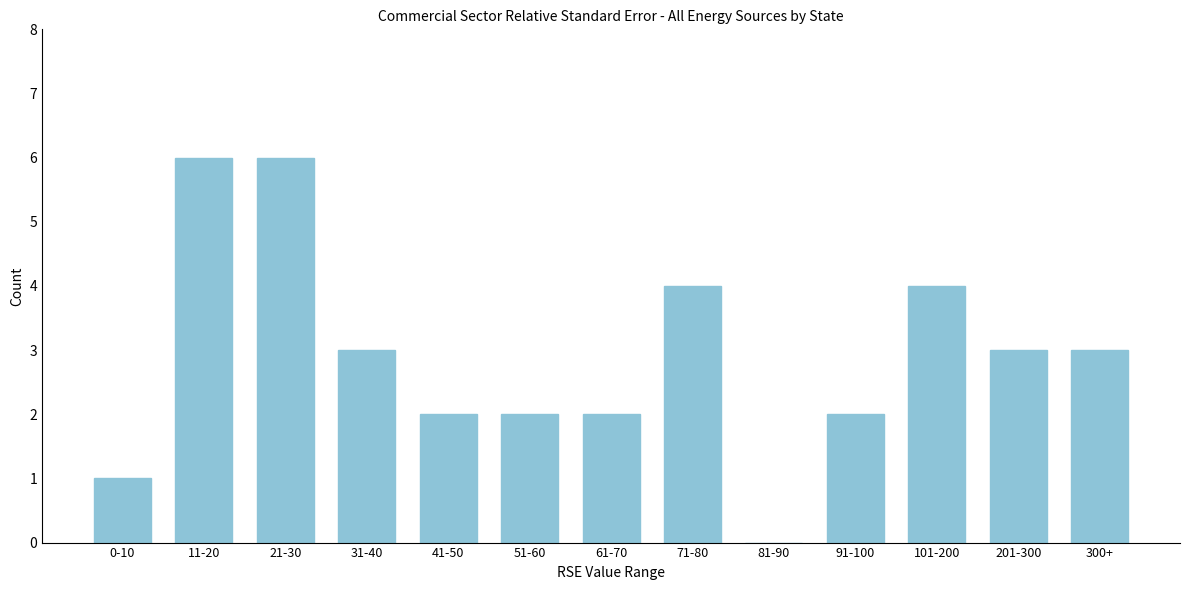

Reading right to left, extract all data points from this chart.

300+=3	201-300=3	101-200=4	91-100=2	81-90=0	71-80=4	61-70=2	51-60=2	41-50=2	31-40=3	21-30=6	11-20=6	0-10=1